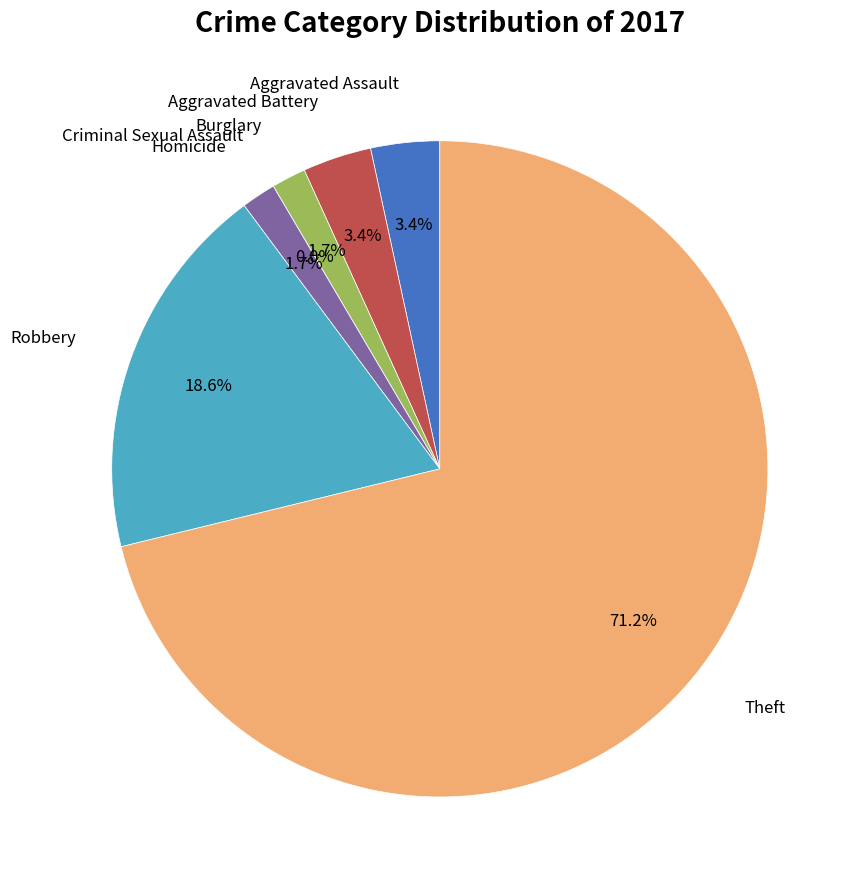

Is it true that Theft is 56% of the pie?

False